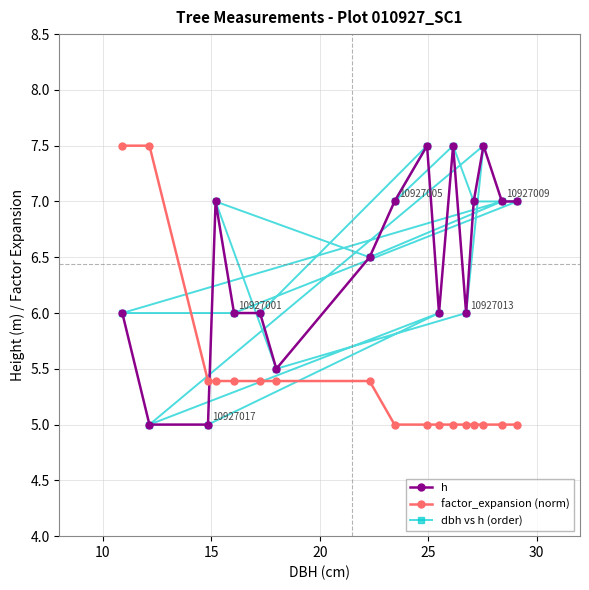

After their last crossing, which series has the higher values: factor_expansion (norm) or h?

h